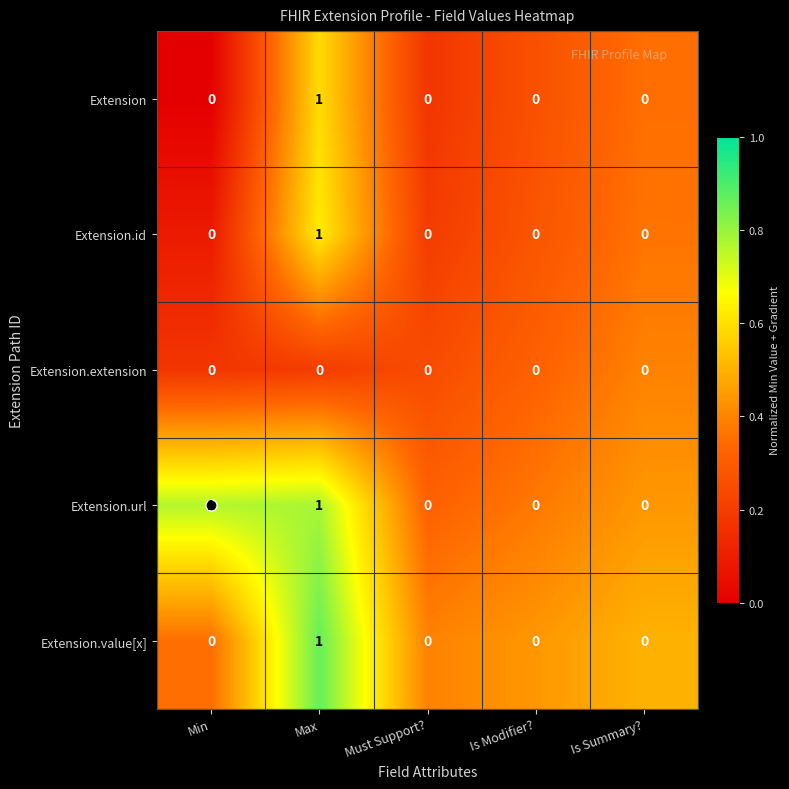

Which series has the largest total across all categories?

Extension.url